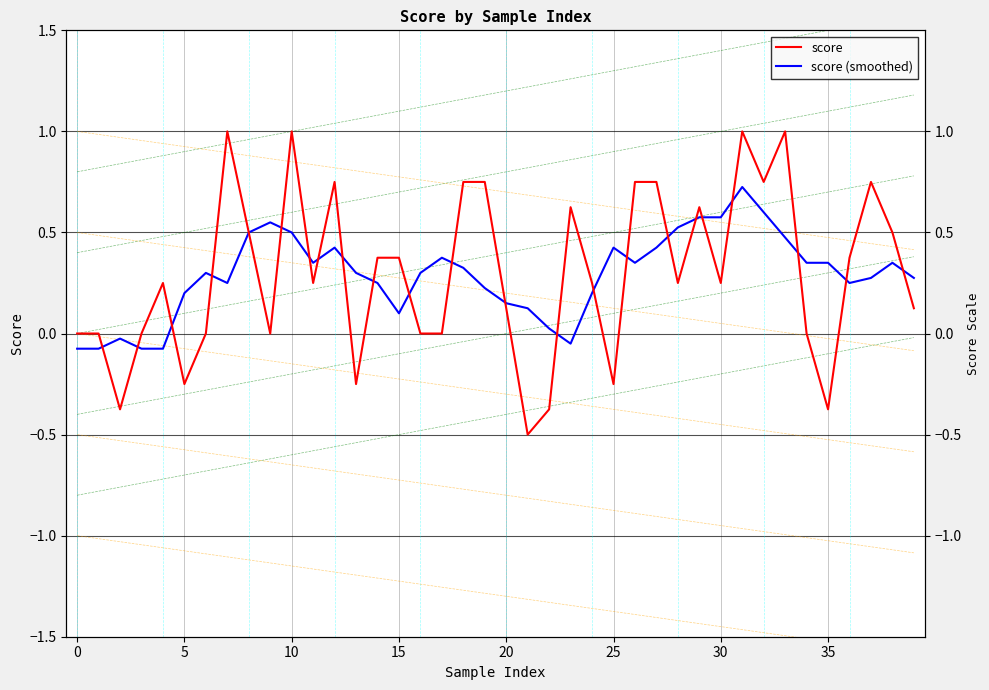

True or false: score (smoothed) has more than 1 interior local peaks.

True